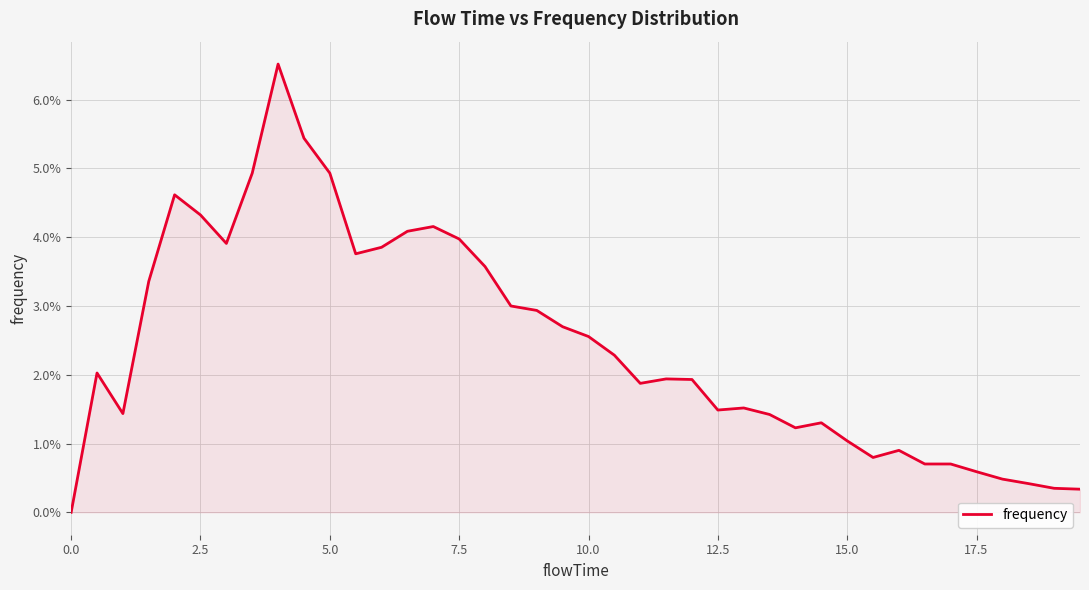

Is this an area chart (filled region under the line)?

Yes